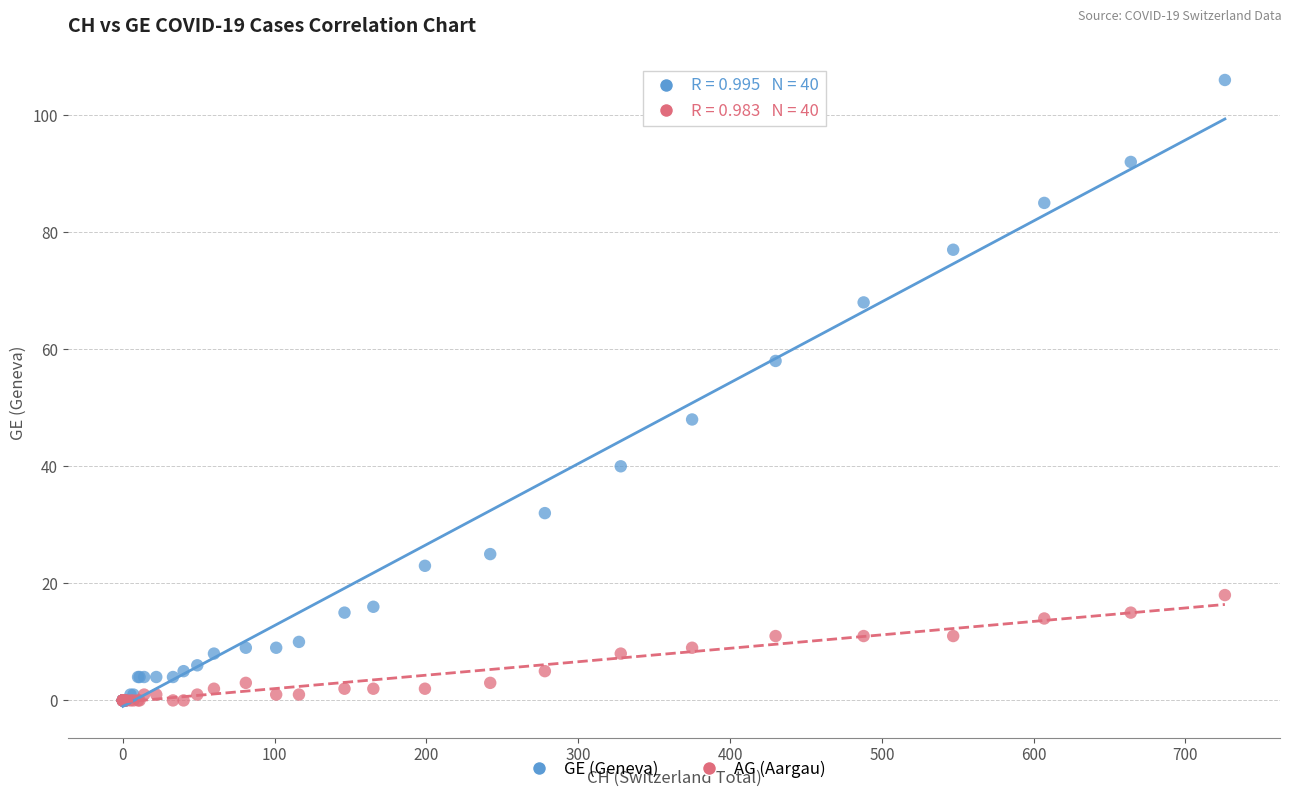

What are all the series names shown in the legend?

GE (Geneva), AG (Aargau)